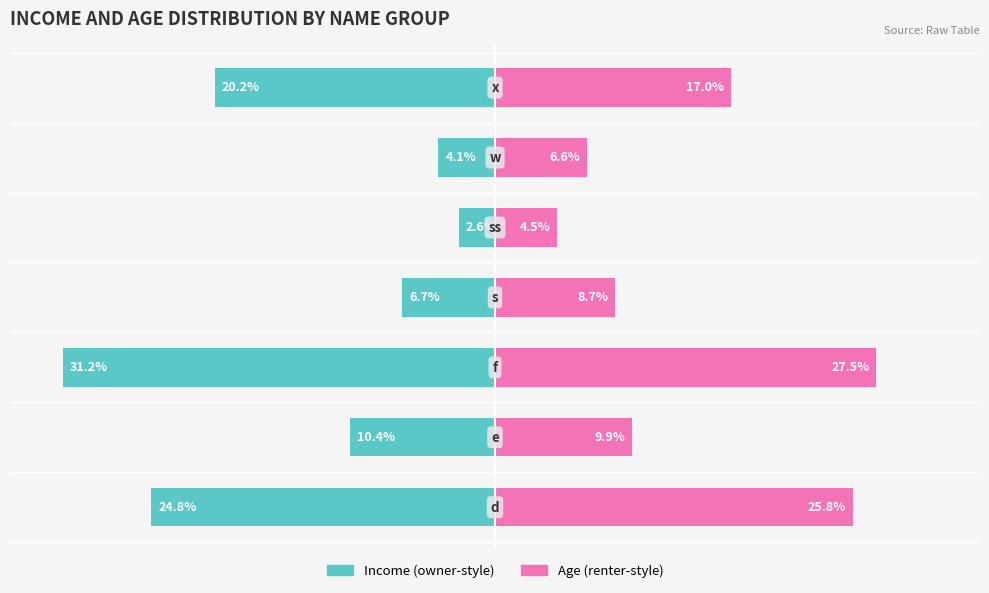

Are the bars horizontal?

Yes